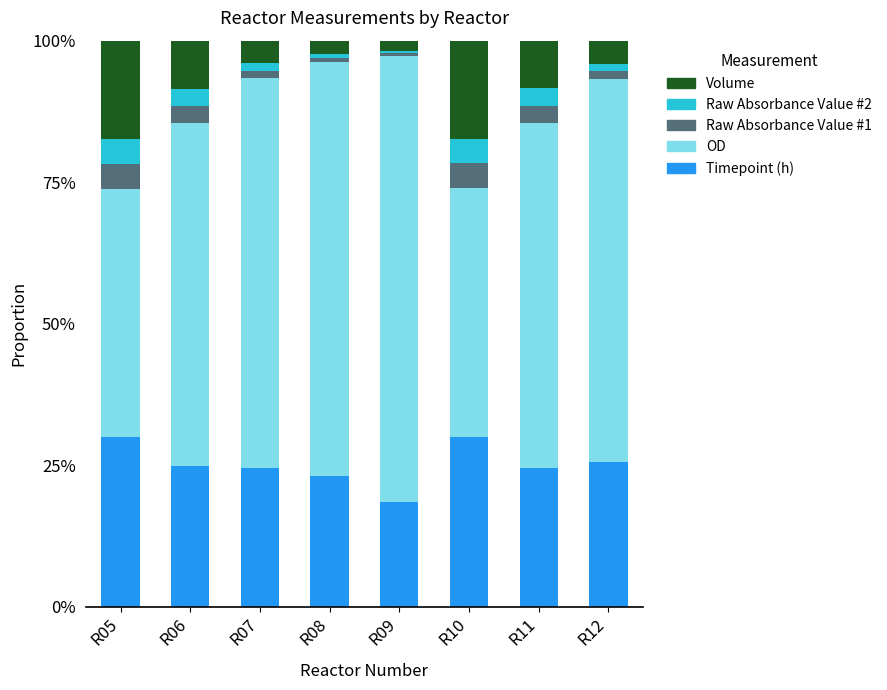

The Timepoint (h) series shows 25.5 at R12. True or false?

True